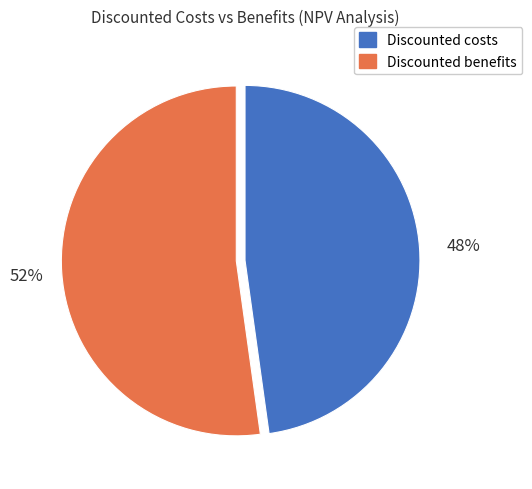

Does Discounted costs represent more than half of the total?

No